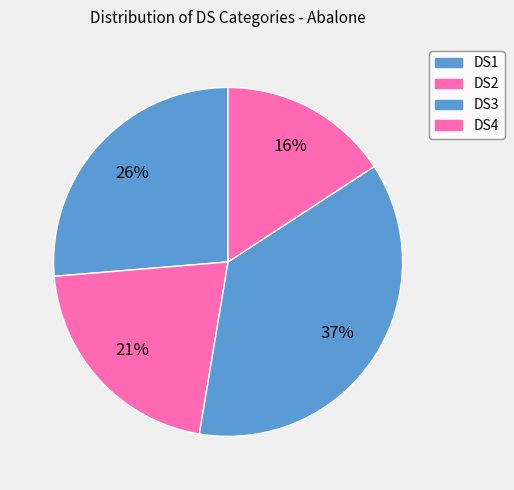

Rank the categories by value from lowest to highest.

DS4, DS2, DS1, DS3